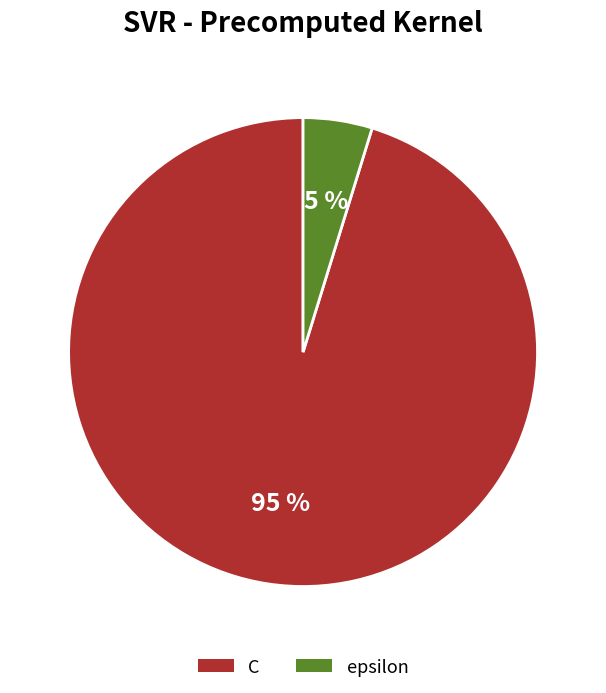

True or false: epsilon accounts for 13% of the total.

False